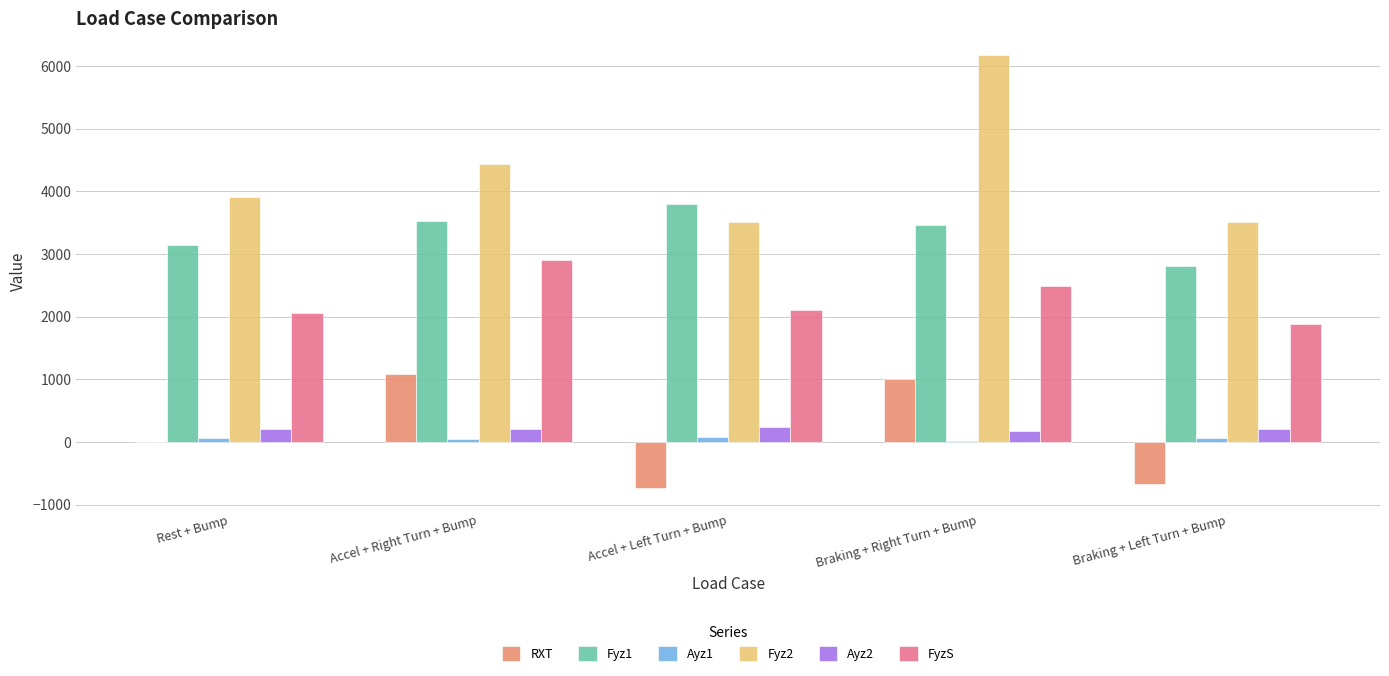

What are all the series names shown in the legend?

RXT, Fyz1, Ayz1, Fyz2, Ayz2, FyzS